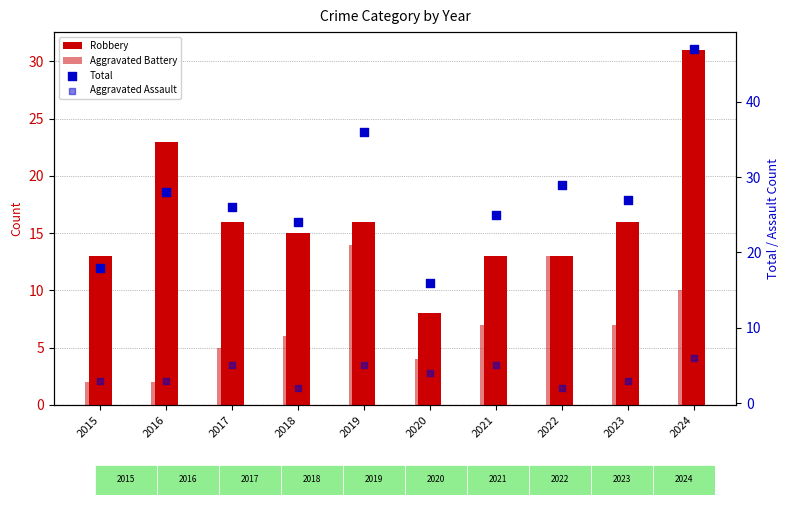

Which series has the largest total across all categories?

Total